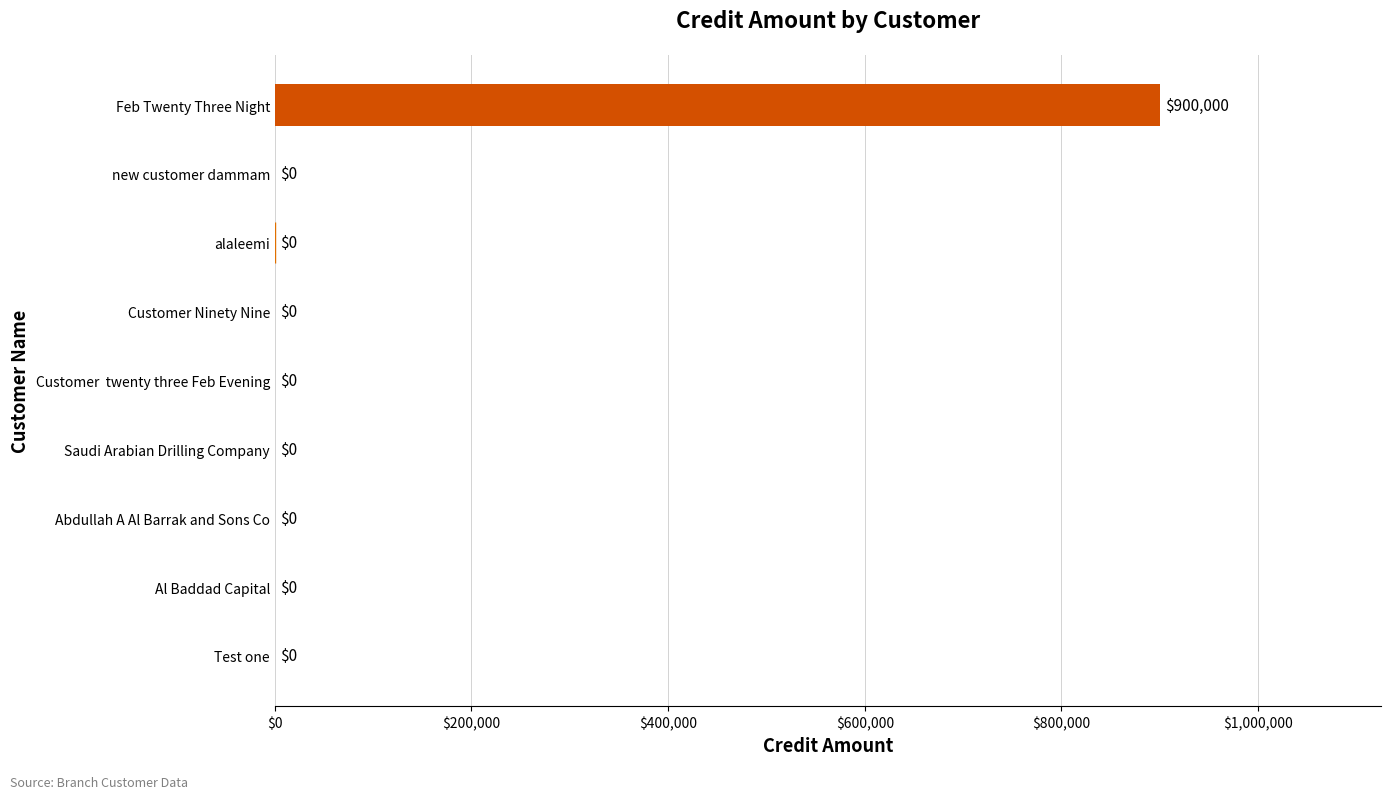

What is the change in value from Al Baddad Capital to Feb Twenty Three Night?

+900000